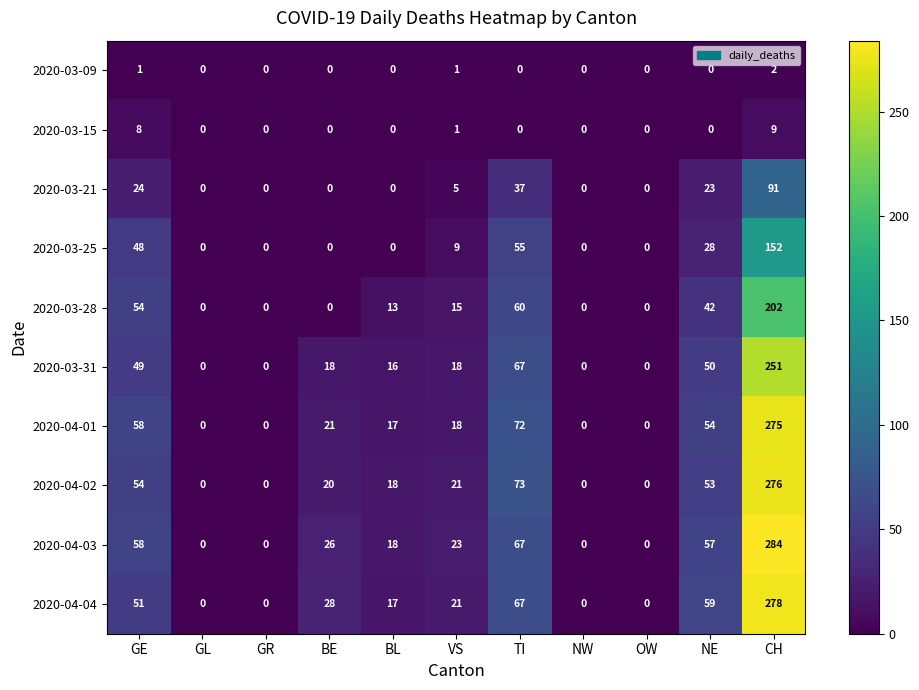

The 2020-04-03 series shows 34 at VS. True or false?

False